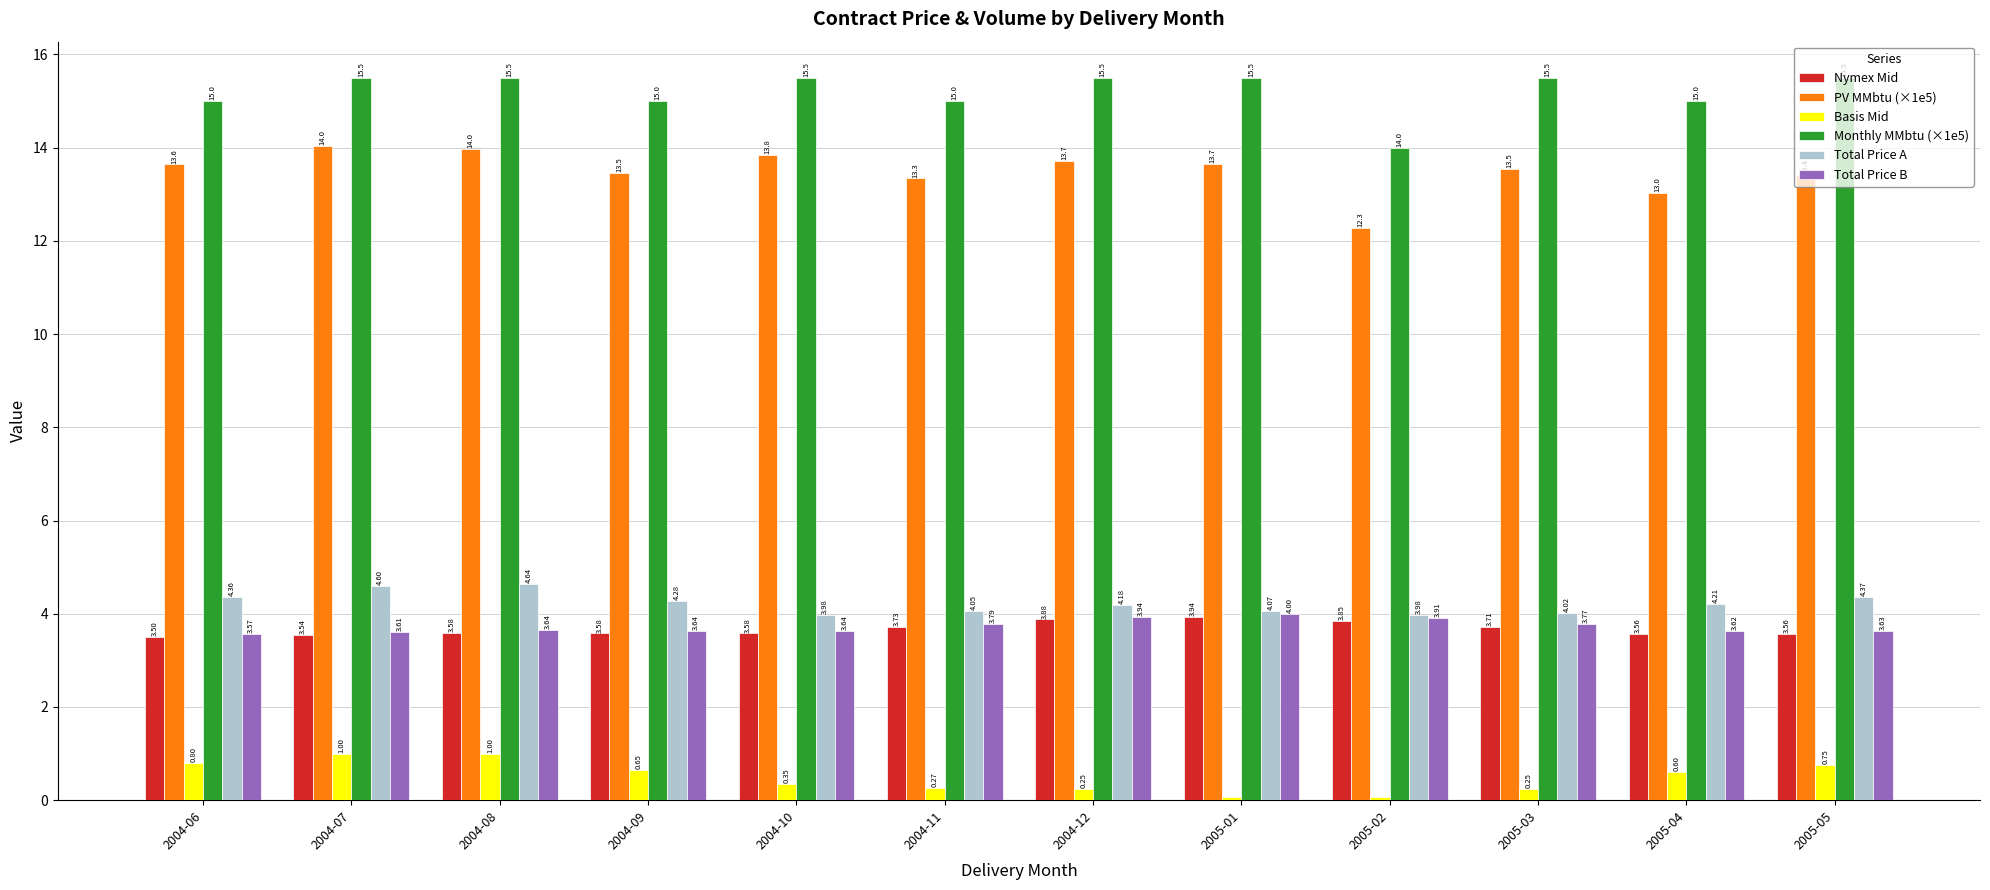

Rank the series at 2005-01 from highest to lowest value.

Monthly MMbtu (×1e5), PV MMbtu (×1e5), Total Price A, Total Price B, Nymex Mid, Basis Mid